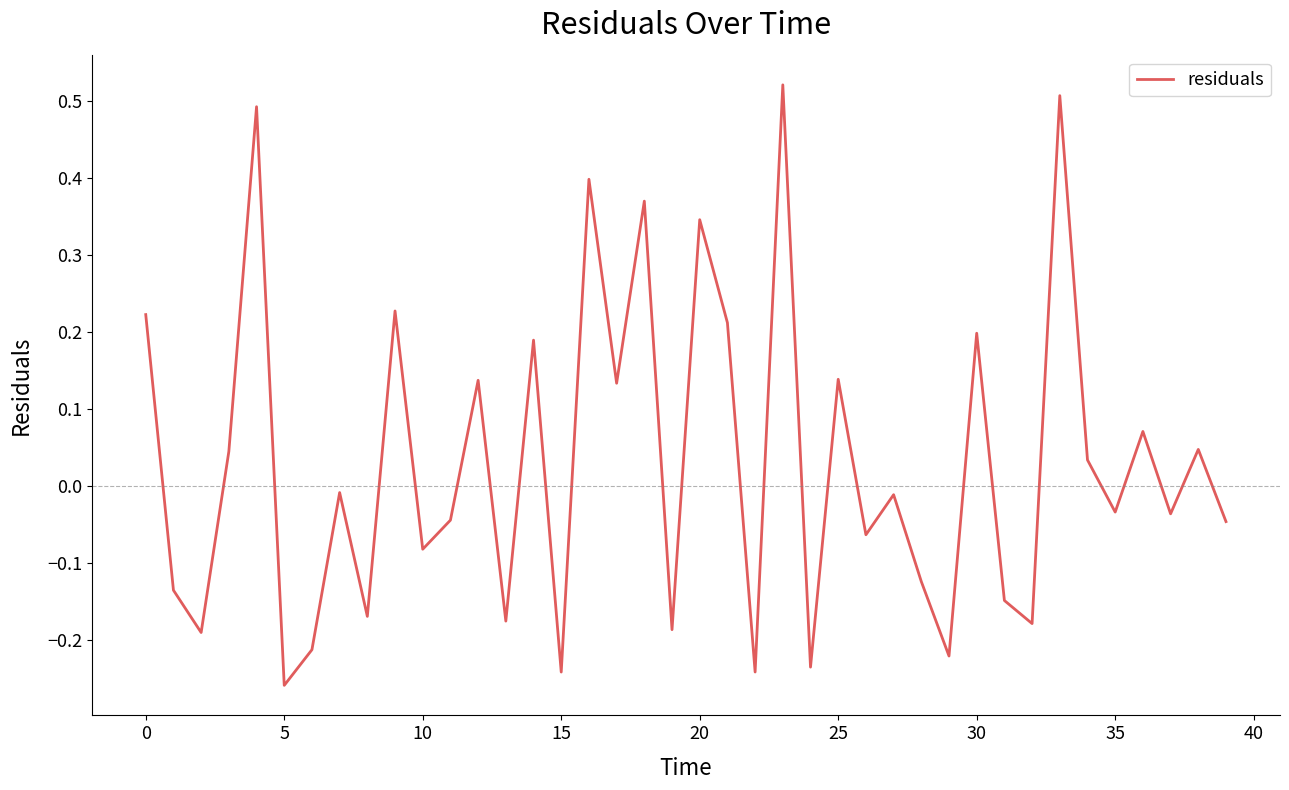

True or false: there are more than 1 points higher than both neighbors.

True